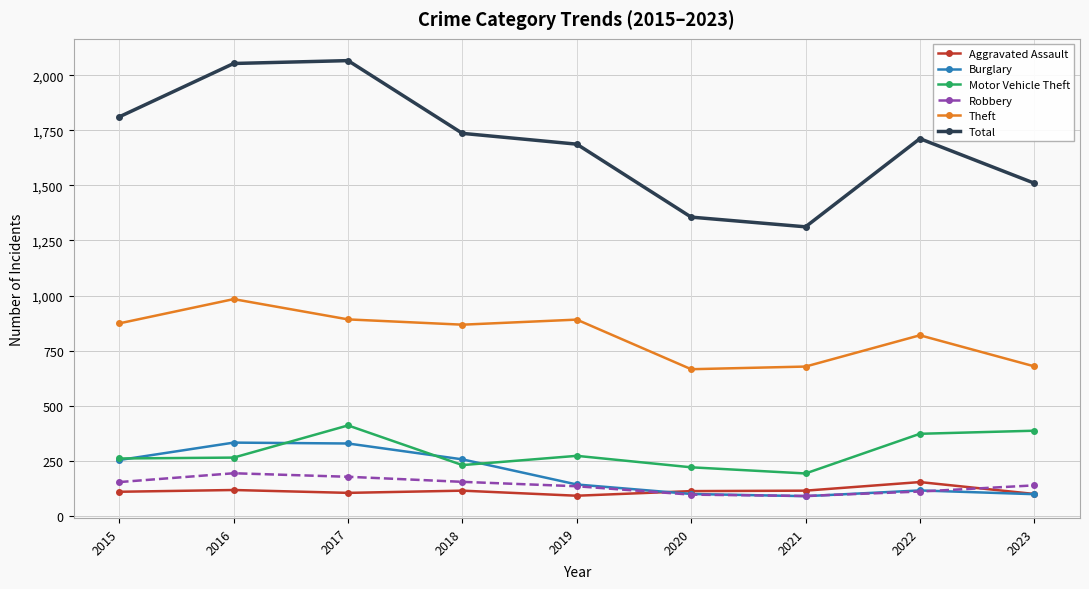

Which series has the largest range (max minus min)?

Total